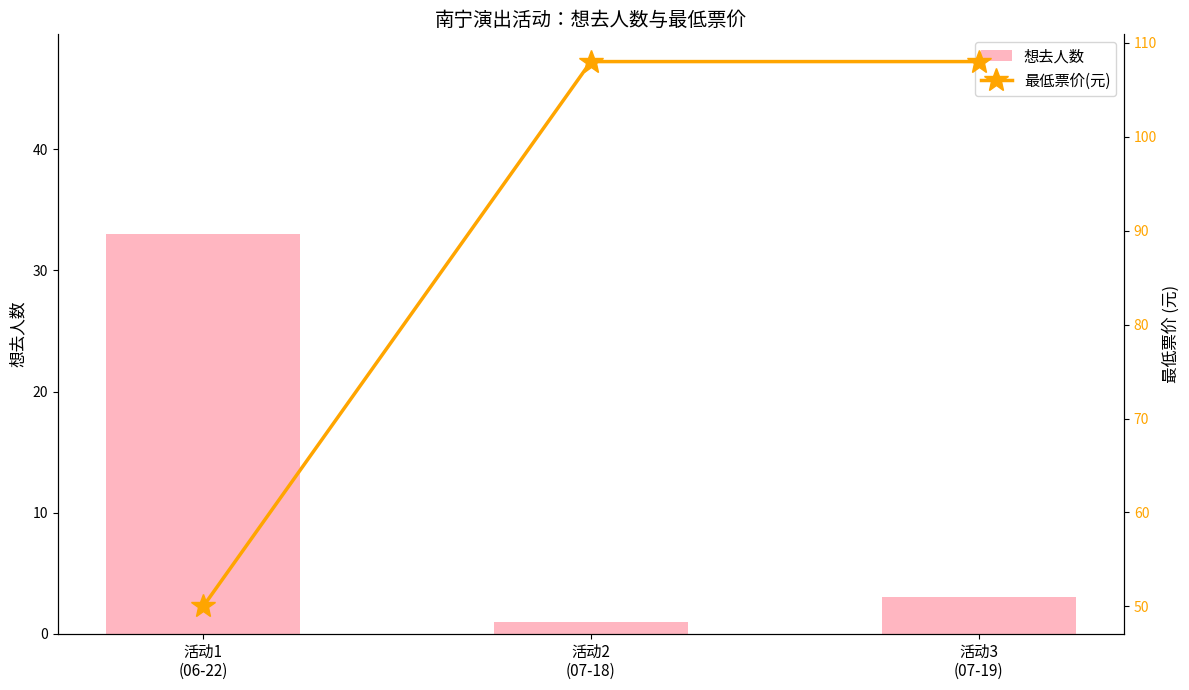

What is the minimum value for 最低票价(元)?

50